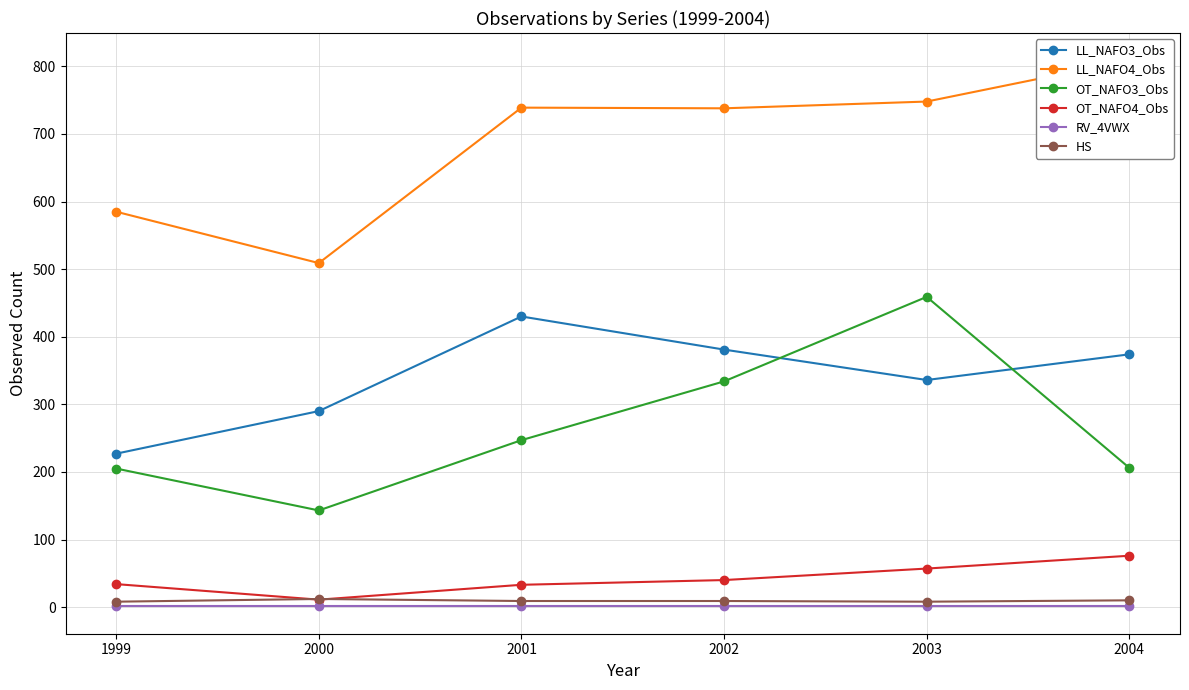

Reading right to left, transcribe all the data shown in this chart.

LL_NAFO3_Obs: 2004=374	2003=336	2002=381	2001=430	2000=290	1999=227
LL_NAFO4_Obs: 2004=809	2003=748	2002=738	2001=739	2000=509	1999=585
OT_NAFO3_Obs: 2004=206	2003=459	2002=334	2001=247	2000=143	1999=205
OT_NAFO4_Obs: 2004=76	2003=57	2002=40	2001=33	2000=11	1999=34
RV_4VWX: 2004=1	2003=1	2002=1	2001=1	2000=1	1999=1
HS: 2004=10	2003=8	2002=9	2001=9	2000=12	1999=8